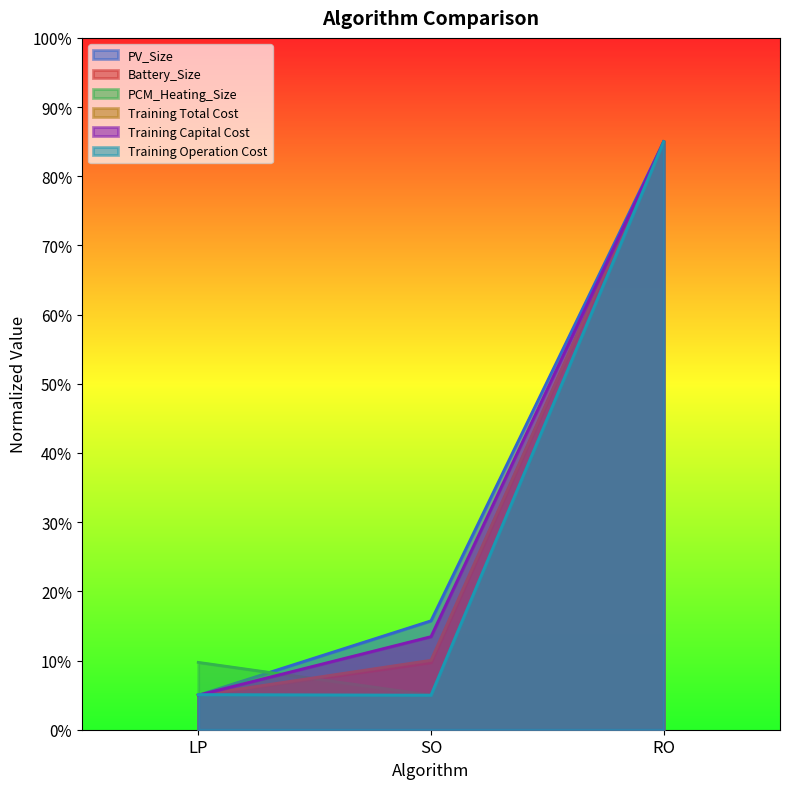

Which series has the widest spread of values?

PV_Size